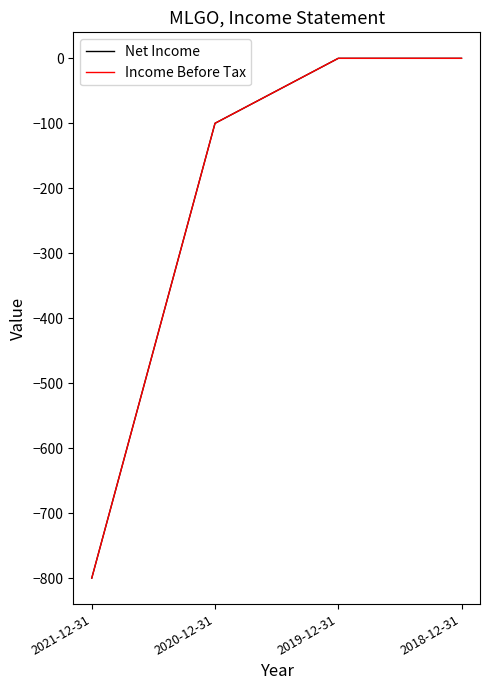

Does the chart have visible grid lines?

No